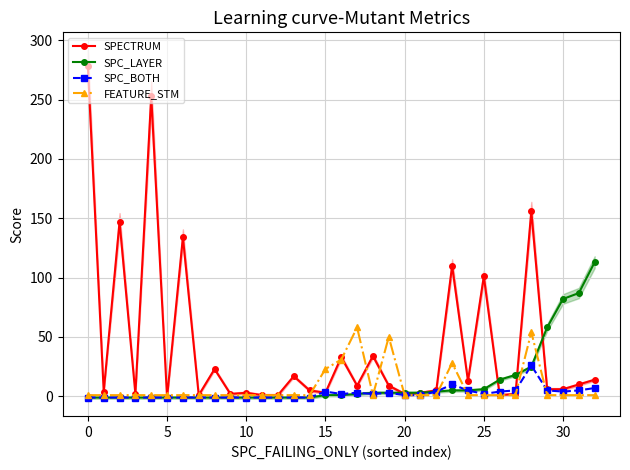

True or false: FEATURE_STM has more than 1 interior local peaks.

True